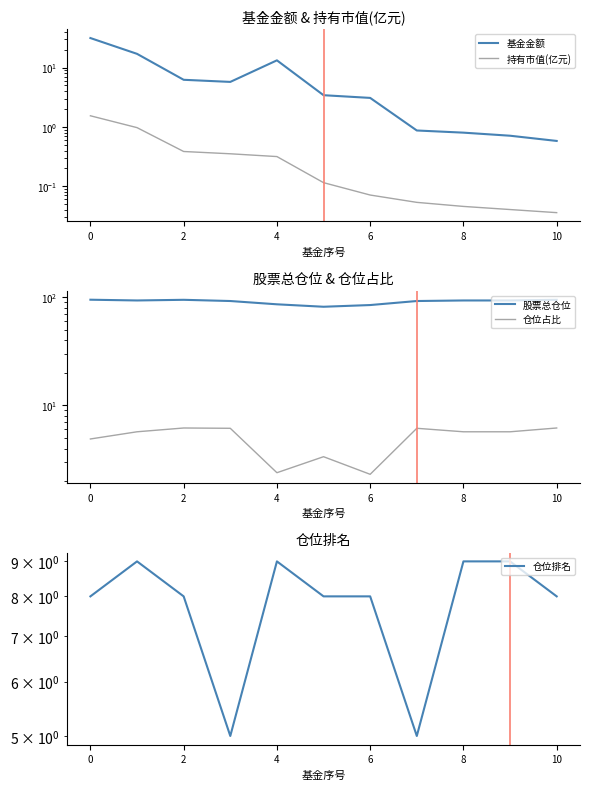

How many categories are shown in the chart?

11